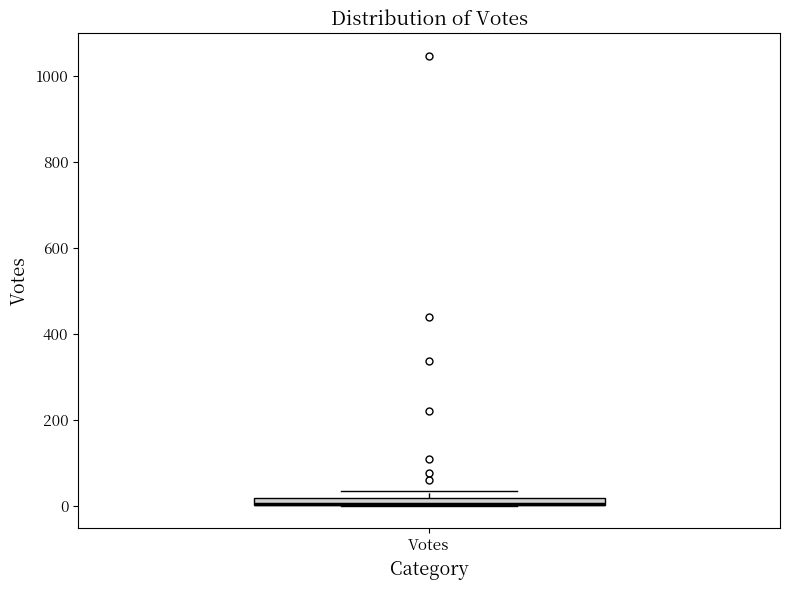

Where is the lower edge of the box for Votes on the y-axis? The values are not printed on the chart, so give them approximately, as read against the axis.

0